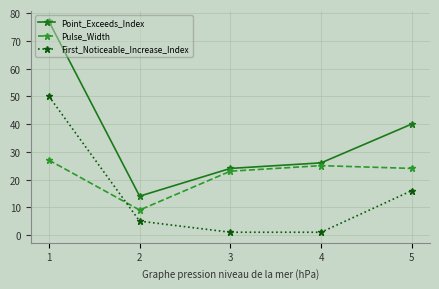

Rank the series at 1 from lowest to highest value.

Pulse_Width, First_Noticeable_Increase_Index, Point_Exceeds_Index